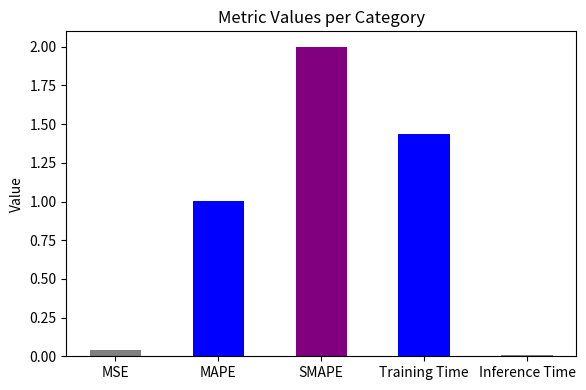

The value at MAPE is 1.7. True or false?

False